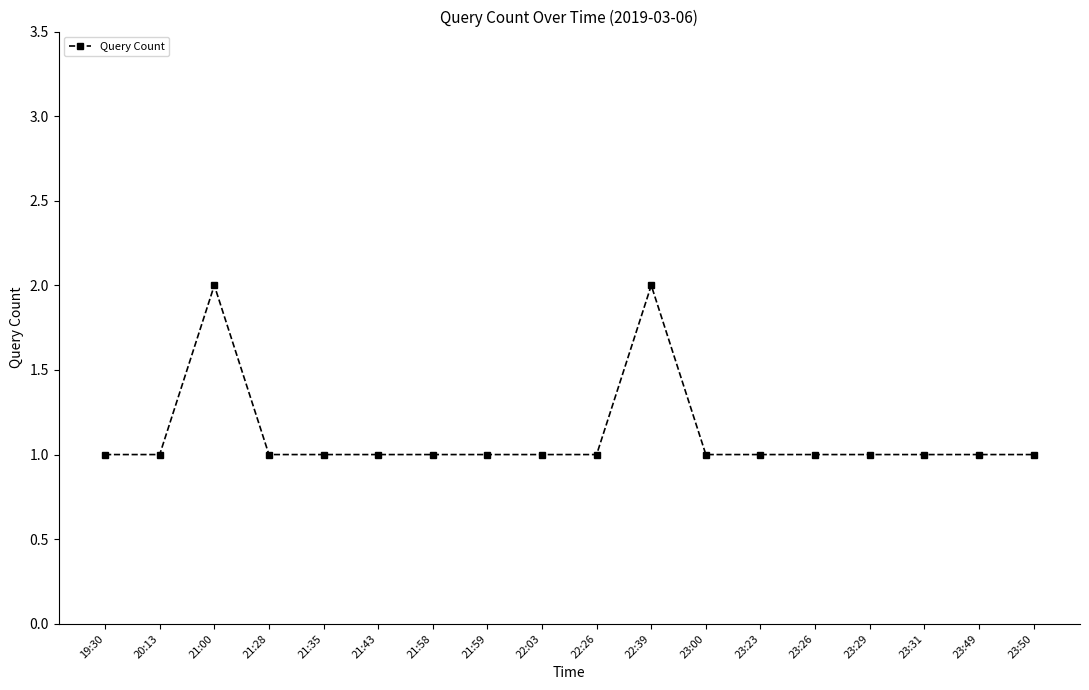

Approximately how many times larger is the value at 21:35 compared to 21:59?

1.0